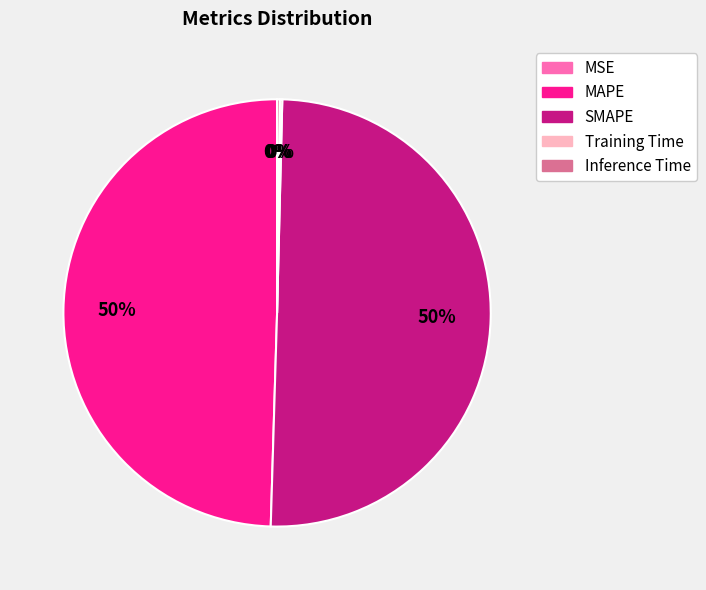

To the nearest percent, what is the average slice percentage?

20%